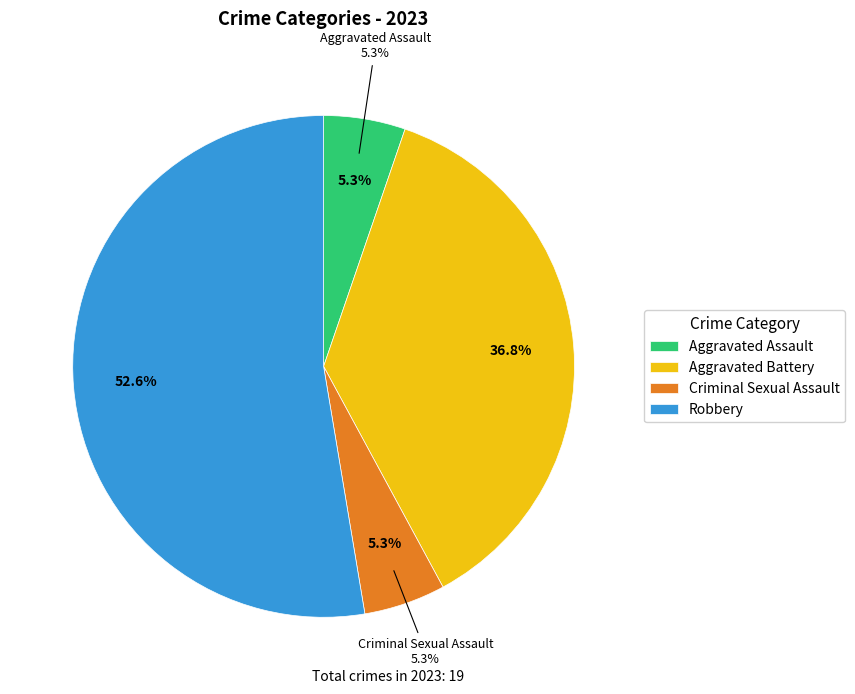

Which category has the smallest portion of the pie?

Aggravated Assault